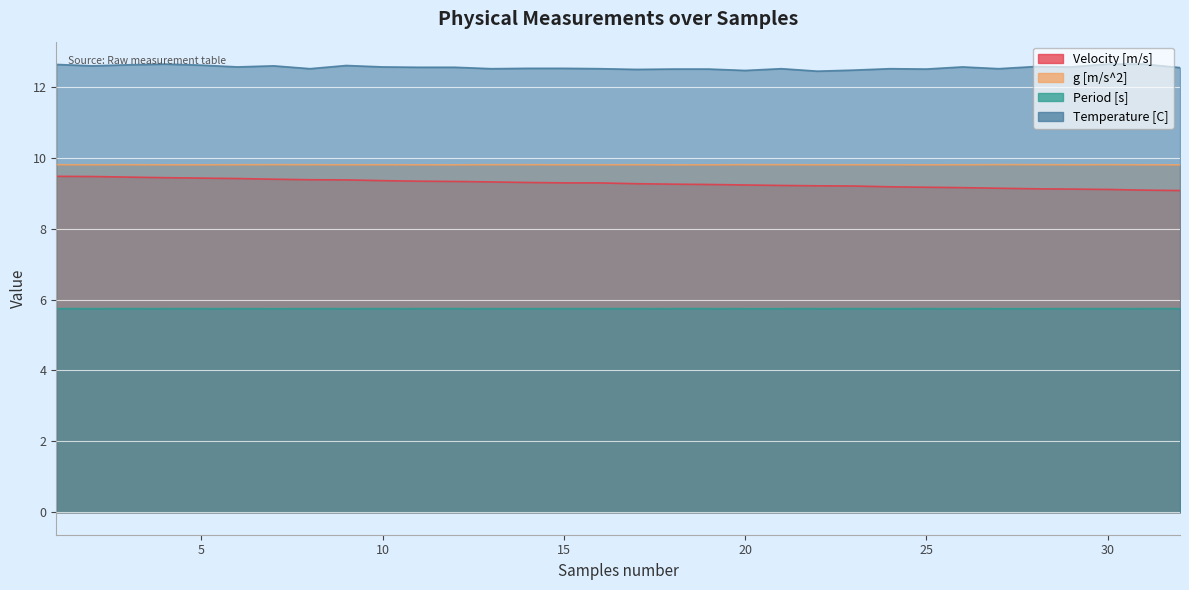

What is the average value of the g [m/s^2] series?

9.8